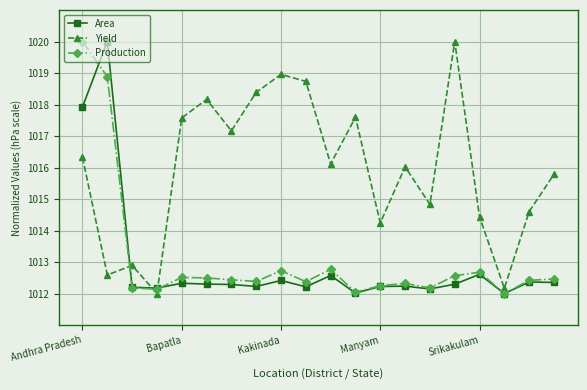

Which series has the largest total across all categories?

Yield